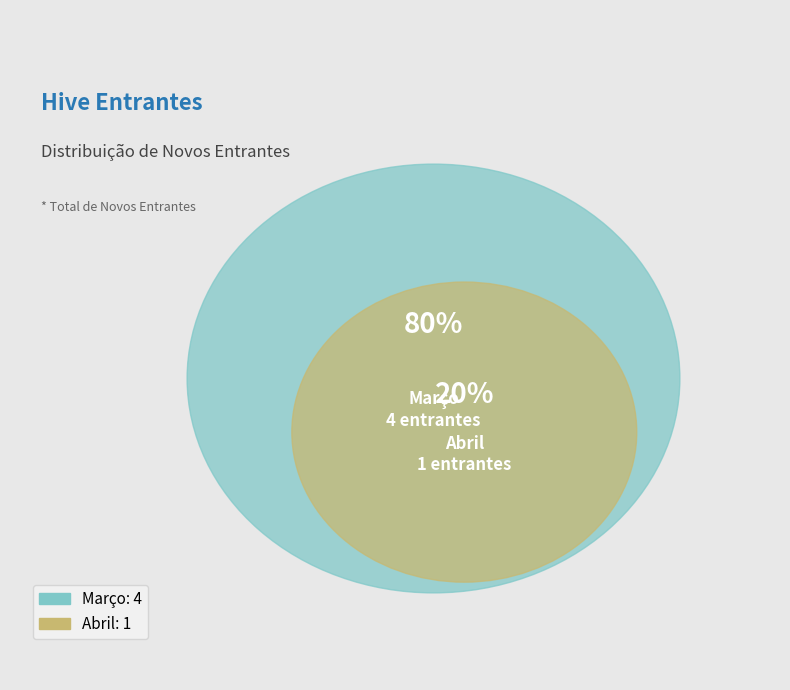

Is there a majority slice in this chart?

Yes